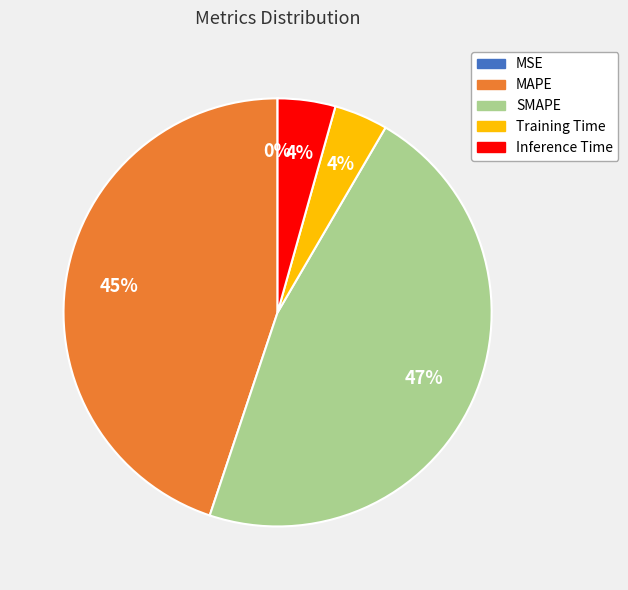

The Training Time slice represents 4% of the pie. True or false?

True